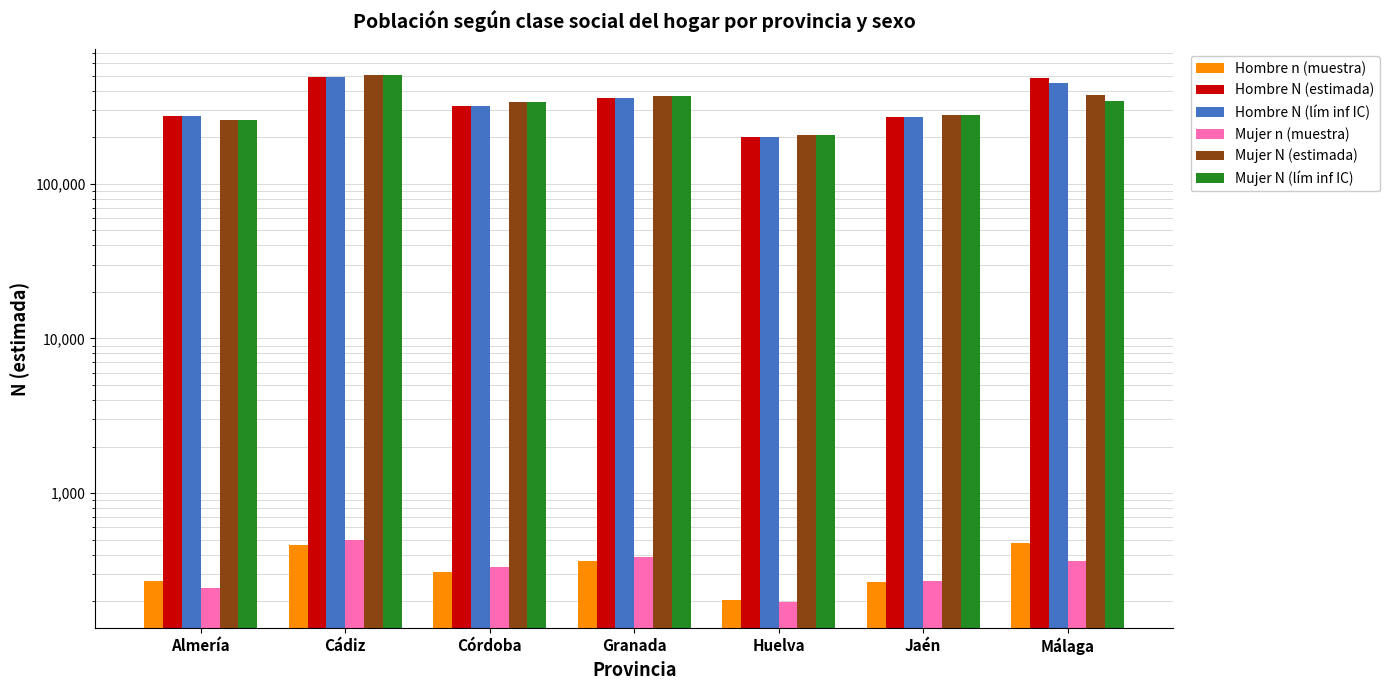

Which series has the largest range (max minus min)?

Mujer N (estimada)